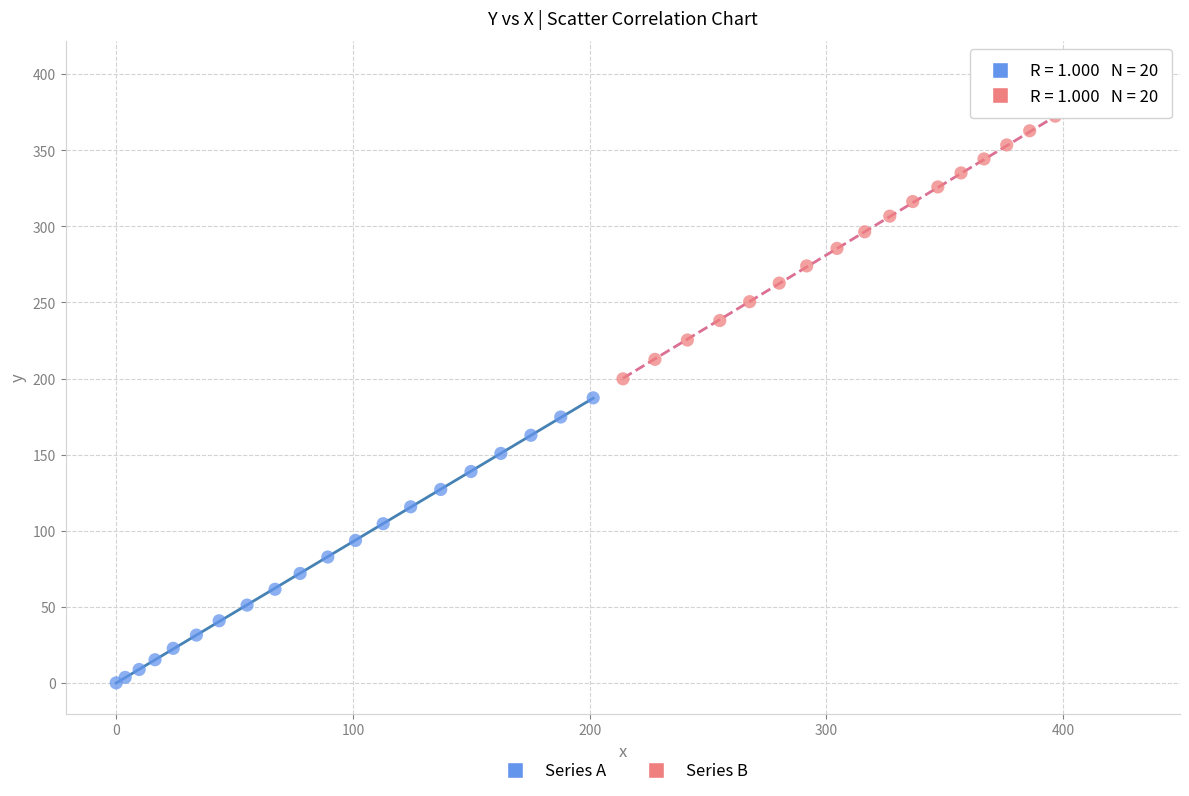

Which series reaches the maximum Y coordinate?

Series B